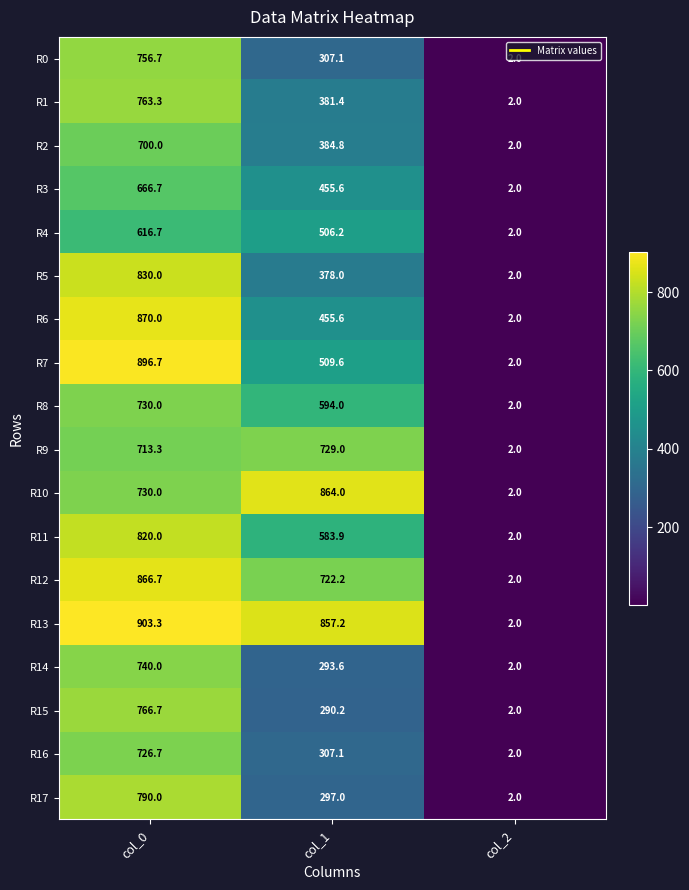

What is the maximum value shown in the chart?

903.3